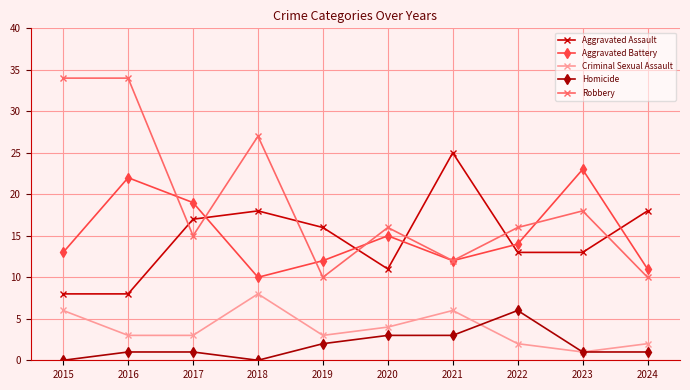

What are all the series names shown in the legend?

Aggravated Assault, Aggravated Battery, Criminal Sexual Assault, Homicide, Robbery